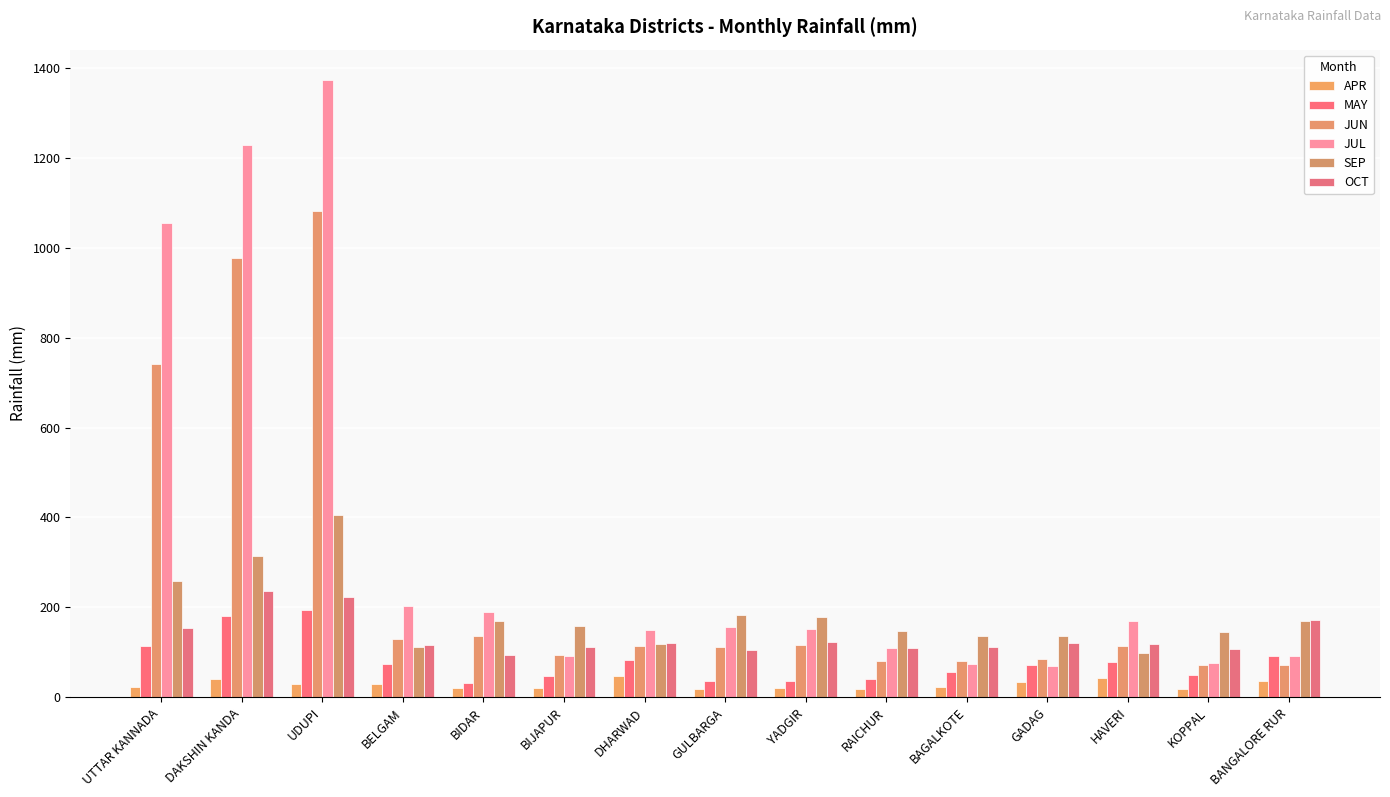

Rank the series by their maximum value, from highest to lowest.

JUL, JUN, SEP, OCT, MAY, APR